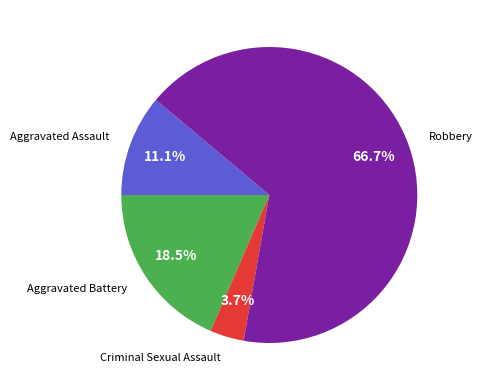

Does any single category account for the majority?

Yes